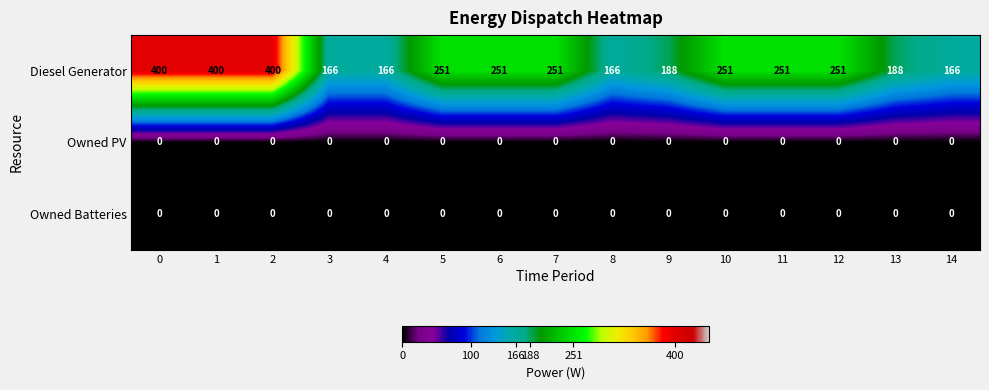

What is the difference between the Diesel Generator values at 10 and 1?

149